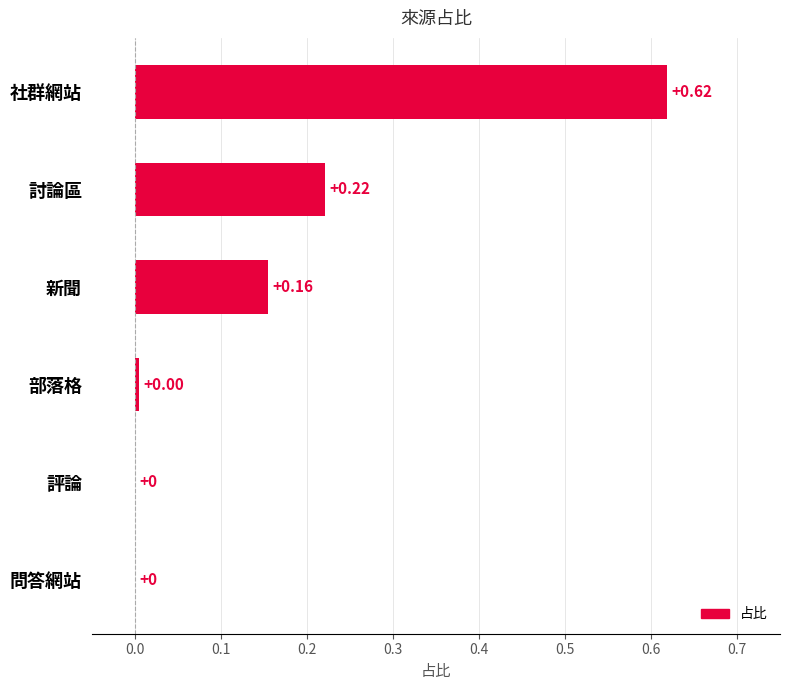

Which label corresponds to the largest value in the chart?

社群網站